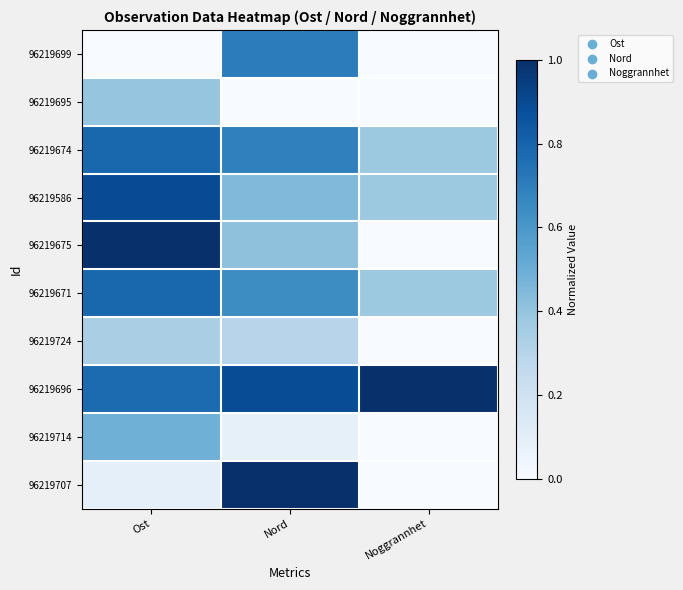

Which series has the largest total across all categories?

96219696